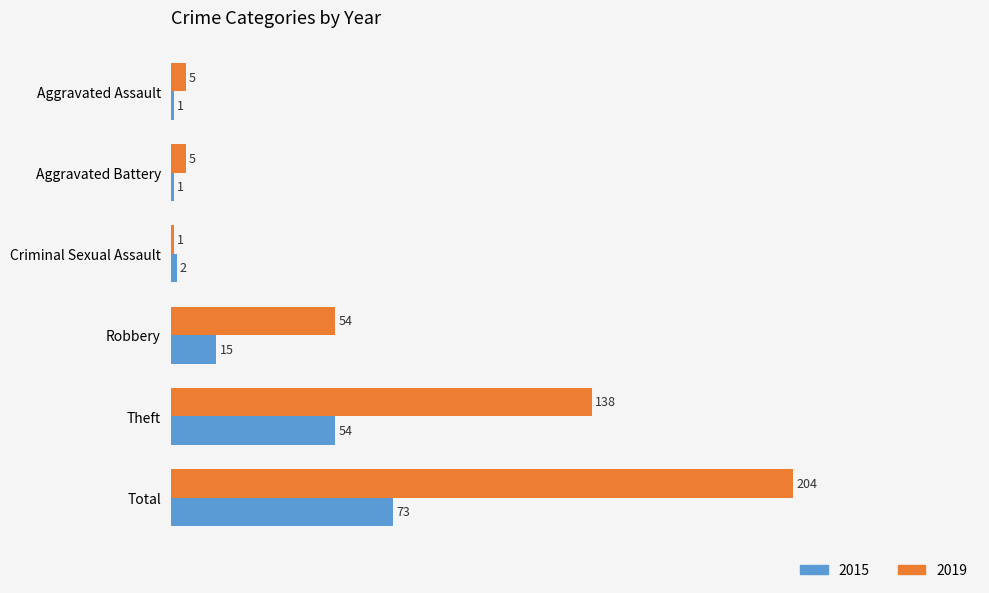

At how many categories does at least one series exceed 78?

2